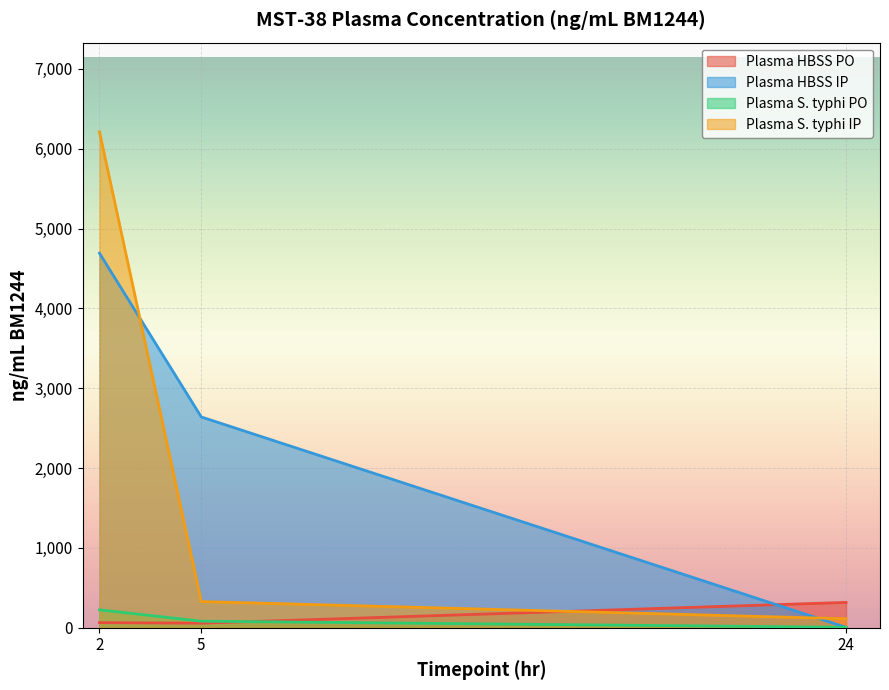

True or false: Plasma HBSS IP and Plasma S. typhi IP intersect in this chart.

True